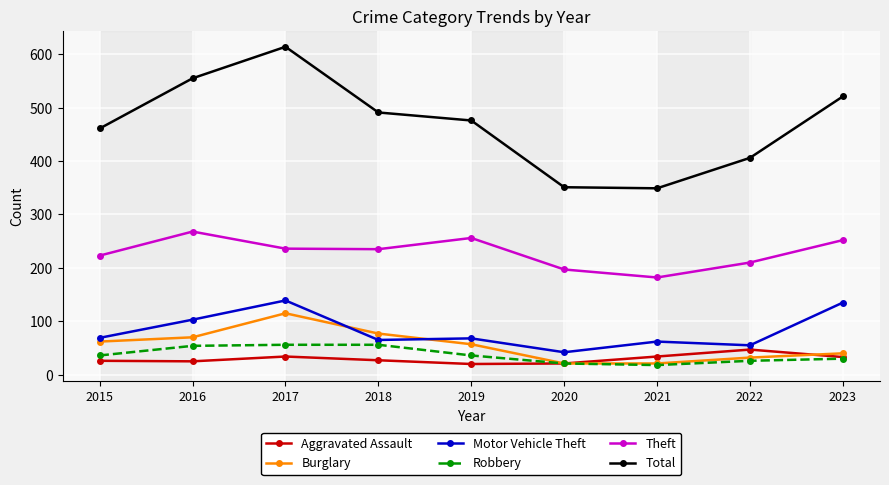

List the series in order of their peak value, lowest first.

Aggravated Assault, Robbery, Burglary, Motor Vehicle Theft, Theft, Total